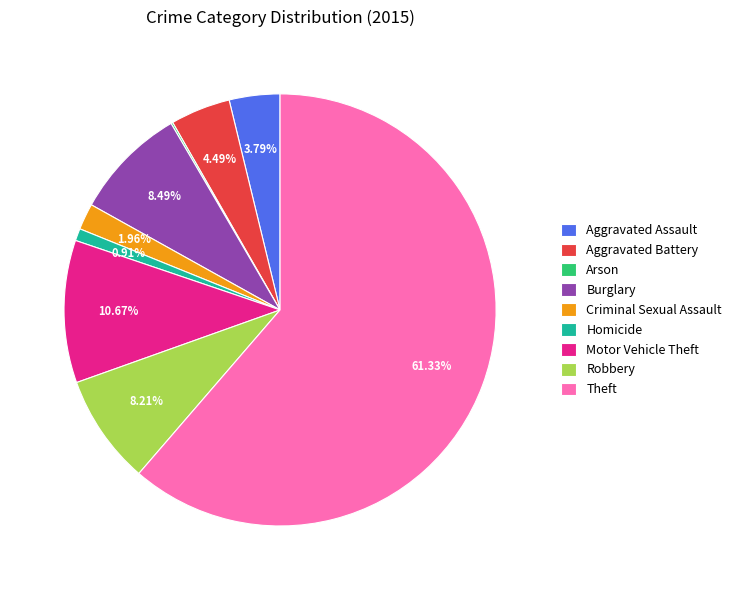

True or false: Robbery accounts for 8% of the total.

True